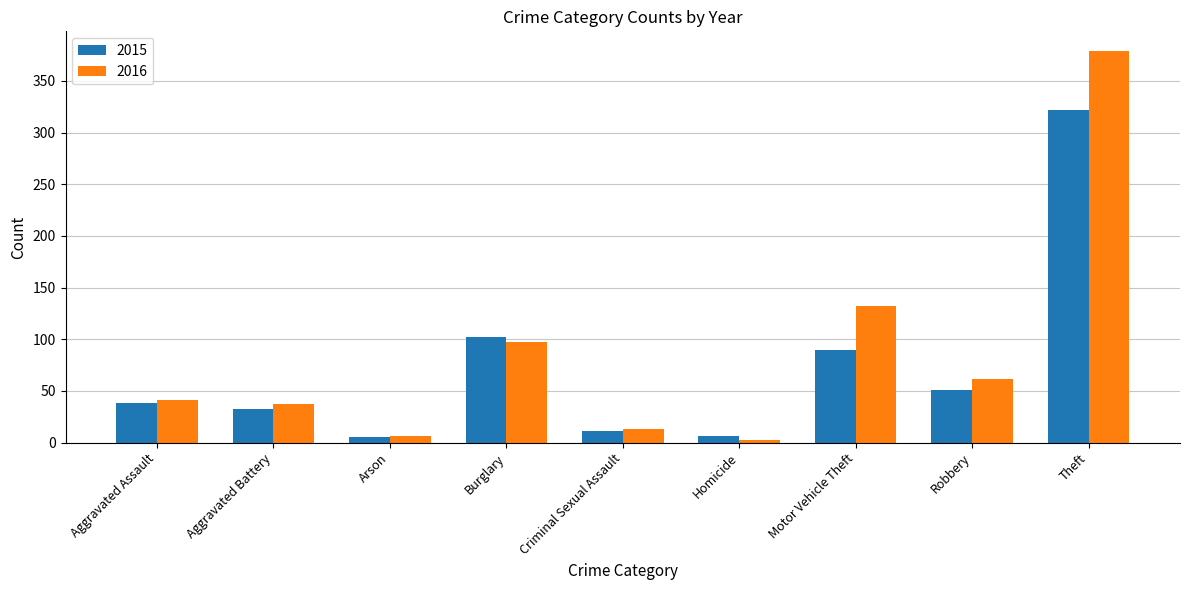

What is the label of the 7th bar from the left?

Motor Vehicle Theft